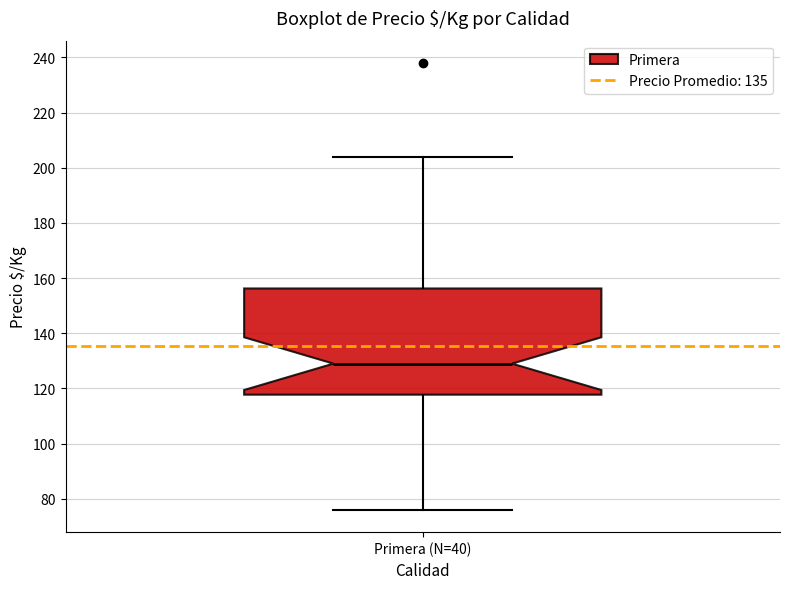

Where does the lower whisker of the box for Primera (N=40) end on the y-axis? The values are not printed on the chart, so give them approximately, as read against the axis.

76